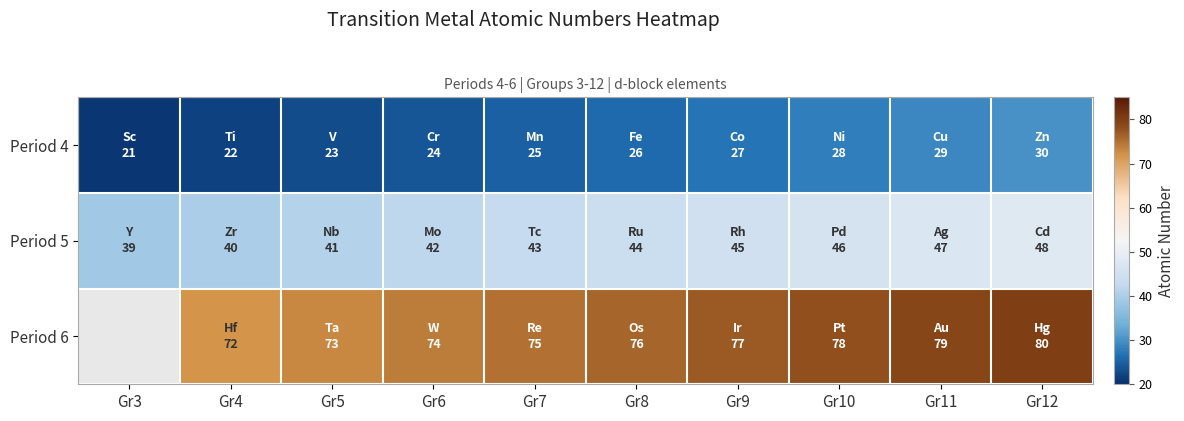

Count the Period 4 values in the range 23 to 28.

6